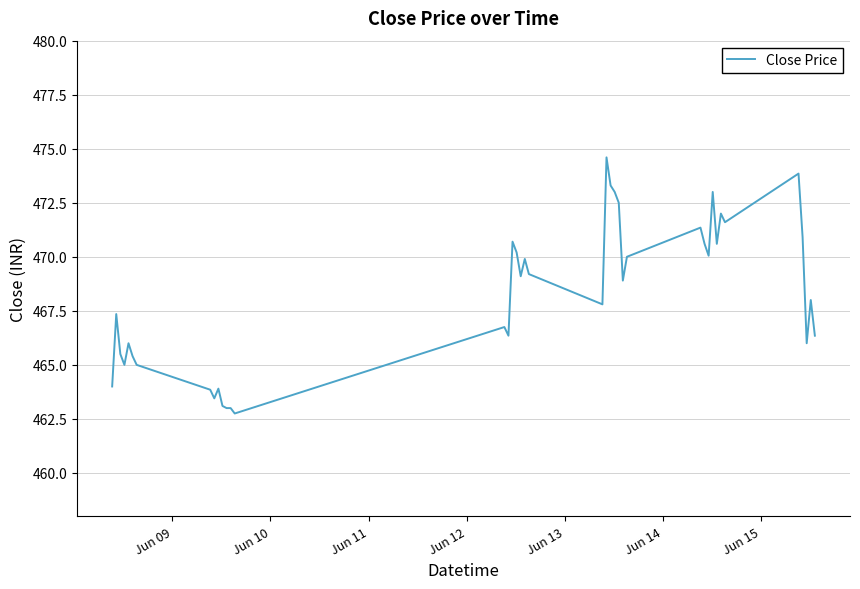

How many distinct data groups are displayed?

1